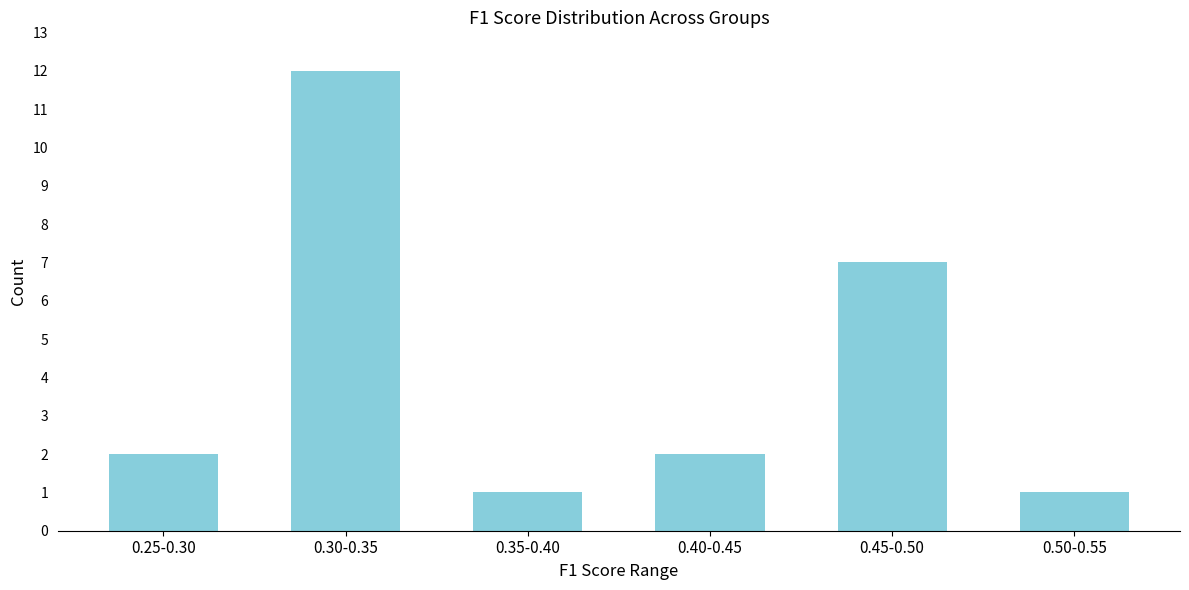

Reading right to left, extract all data points from this chart.

1	7	2	1	12	2